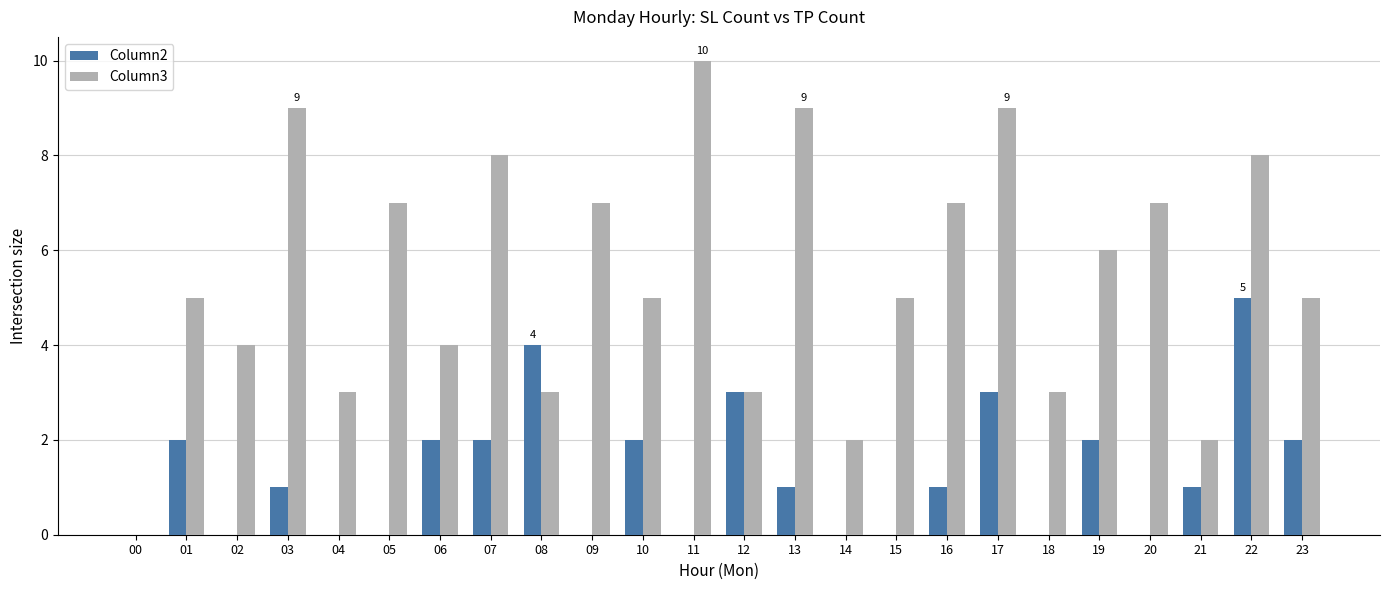

Reading left to right, what are all the values shown in this chart?

Column2: 0	2	0	1	0	0	2	2	4	0	2	0	3	1	0	0	1	3	0	2	0	1	5	2
Column3: 0	5	4	9	3	7	4	8	3	7	5	10	3	9	2	5	7	9	3	6	7	2	8	5